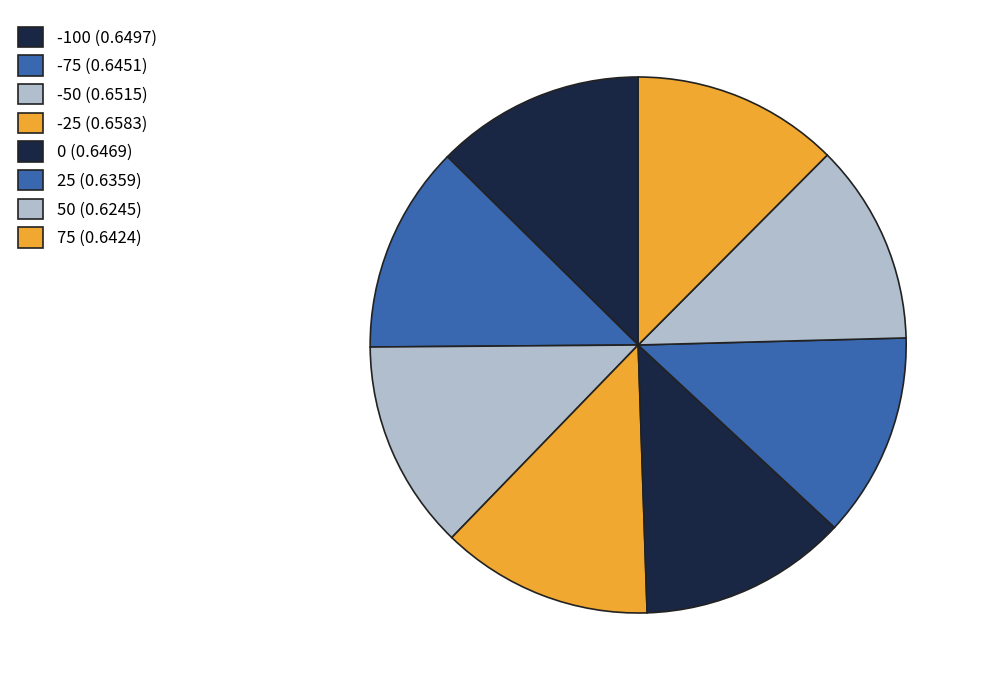

How many segments does this pie chart have?

8